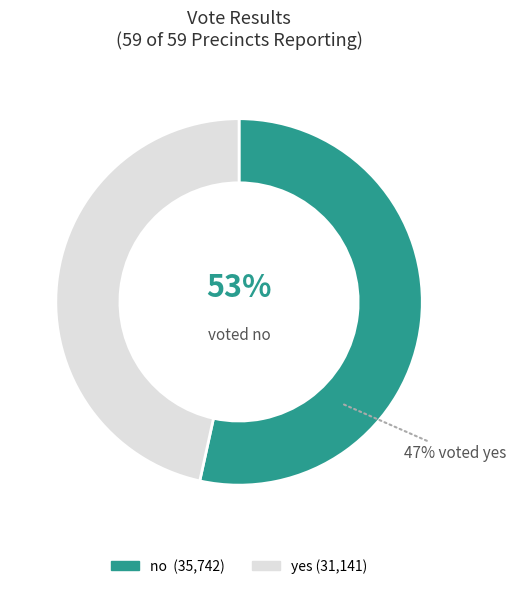

What is the change in value from no to yes?

-4601